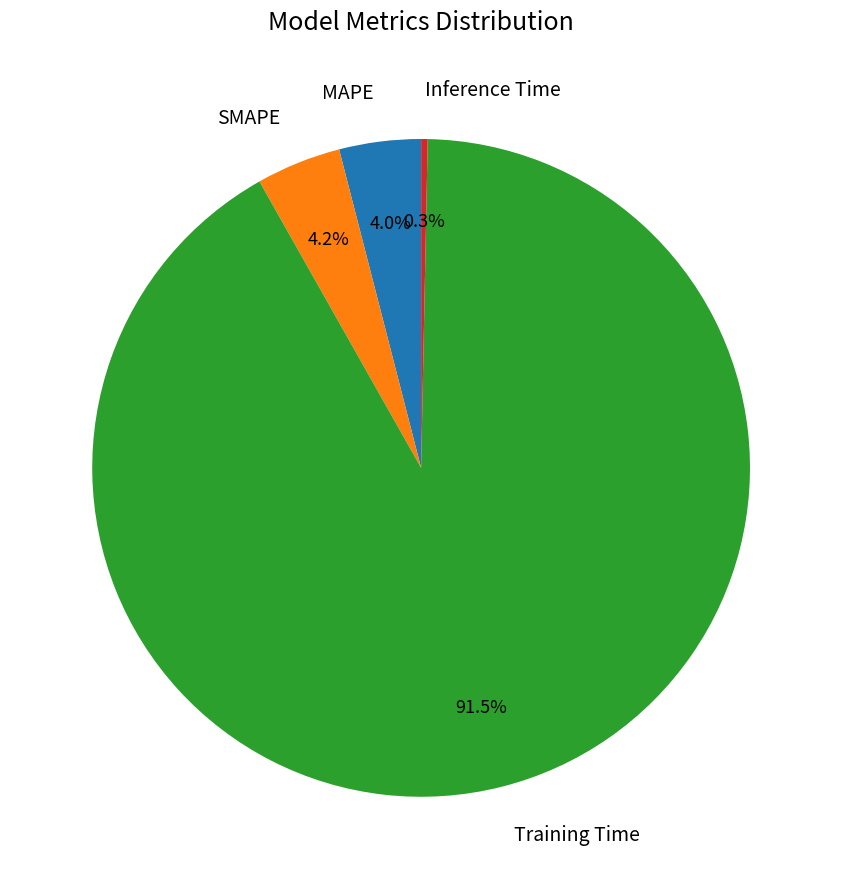

Is there any slice that represents more than half of the pie?

Yes